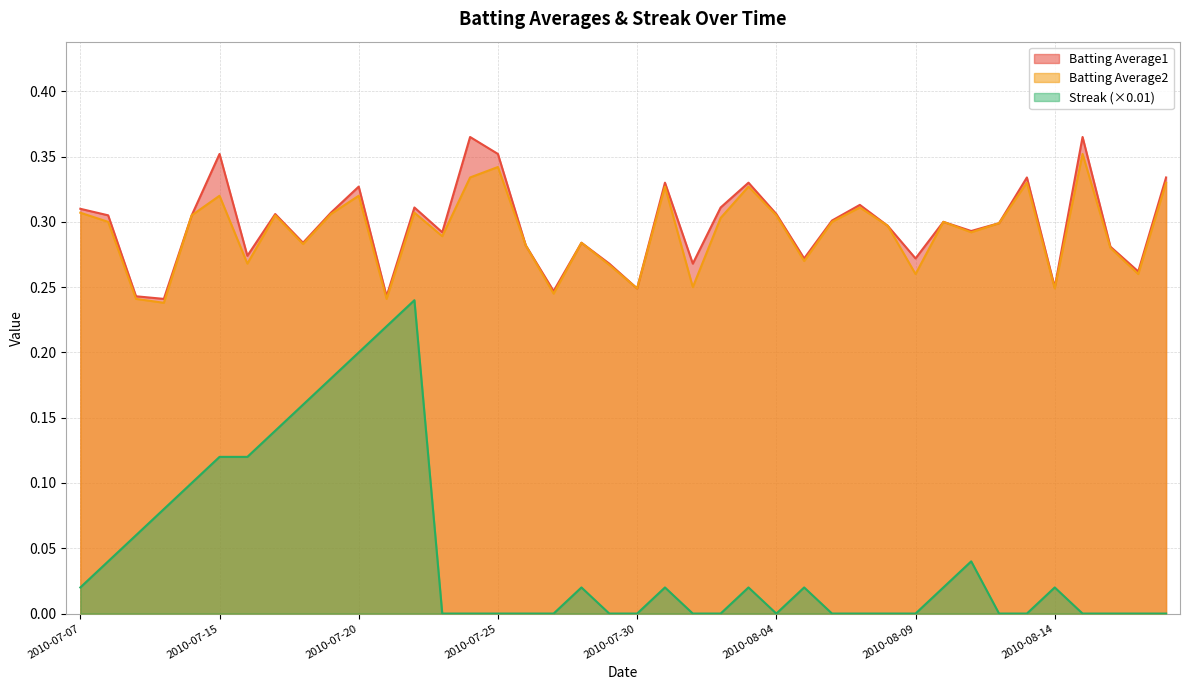

Between 2010-07-15 and 2010-08-16, which is larger?

2010-07-15